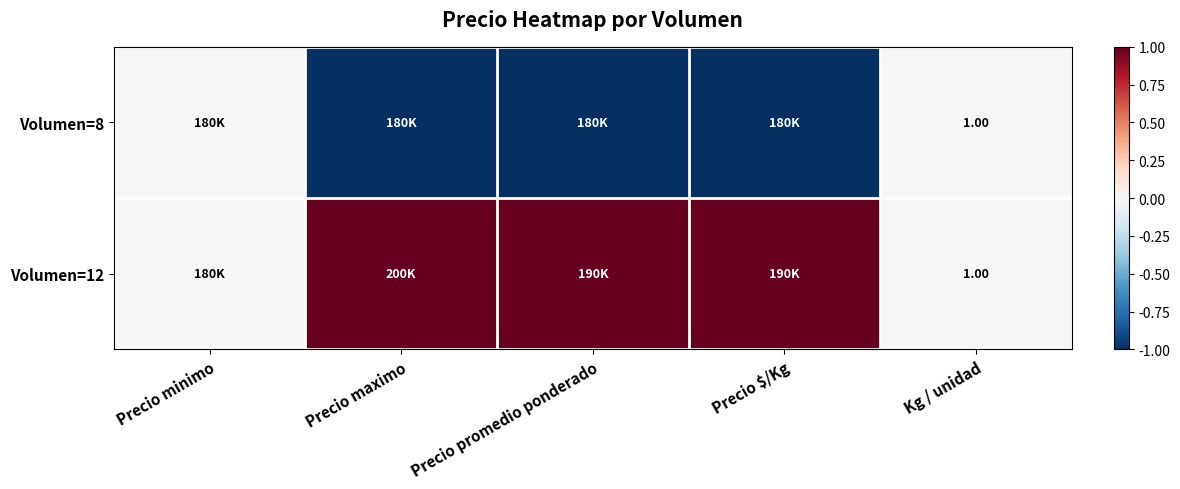

At how many categories does at least one series exceed 0?

3